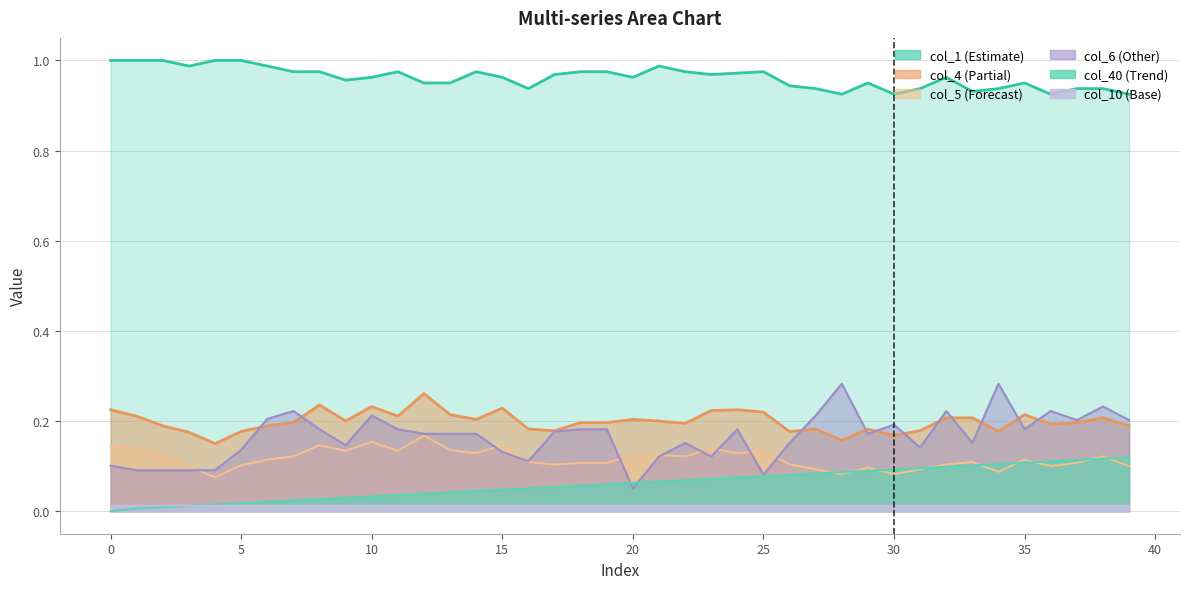

Does the chart display data point markers on the line(s)?

No